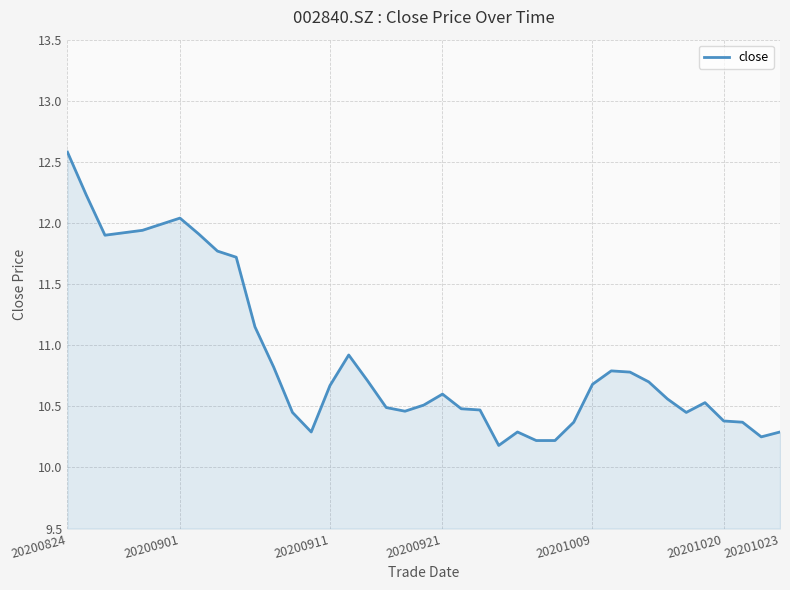

What is the greatest value displayed?

12.6